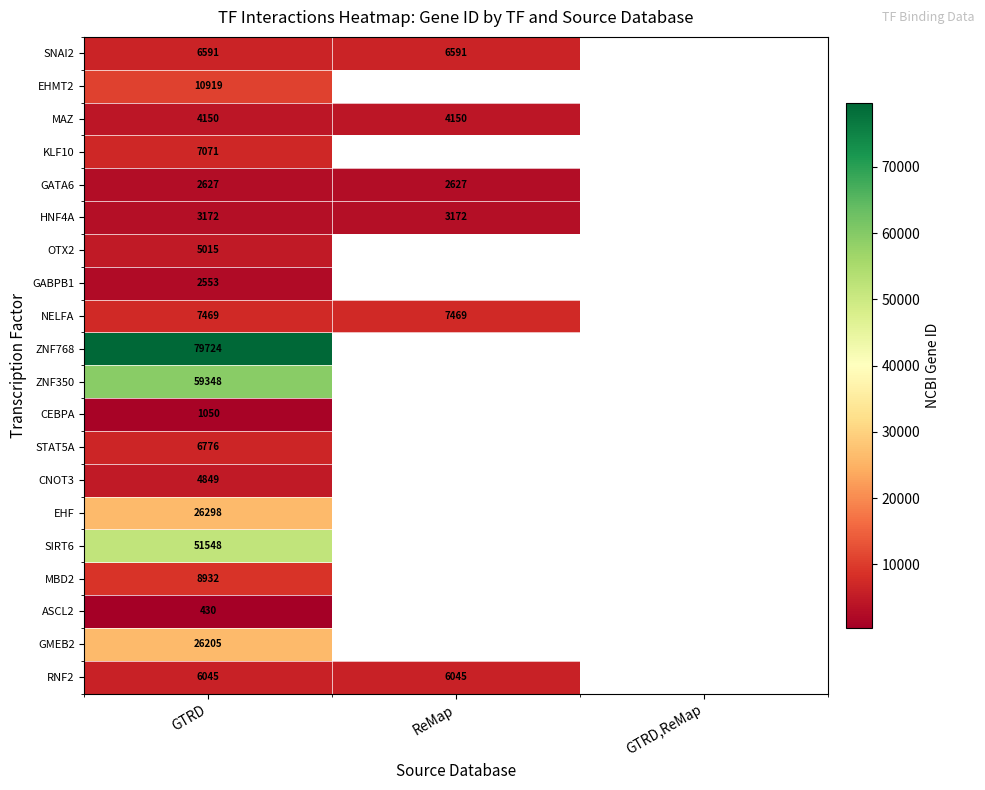

The CEBPA series shows 1640 at GTRD. True or false?

False